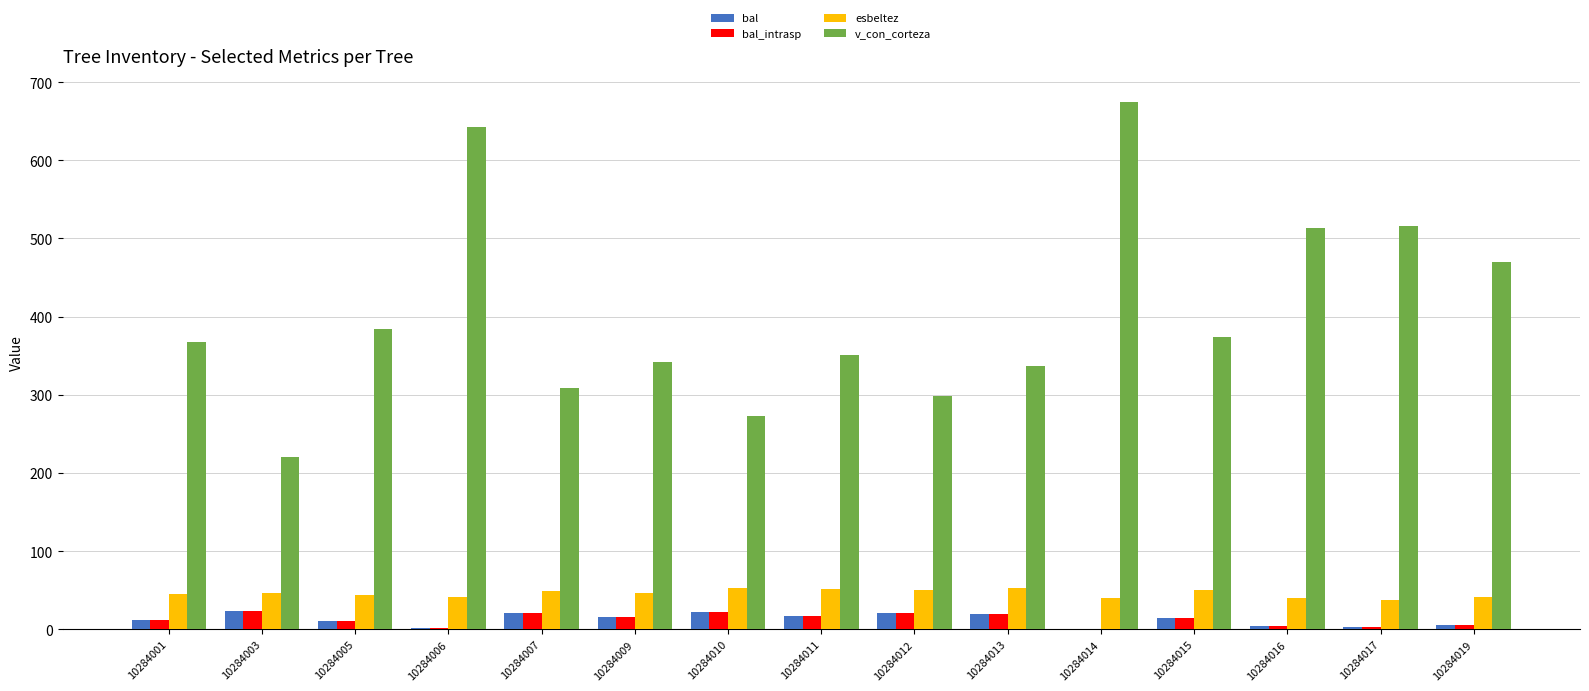

How many groups of bars are there?

15